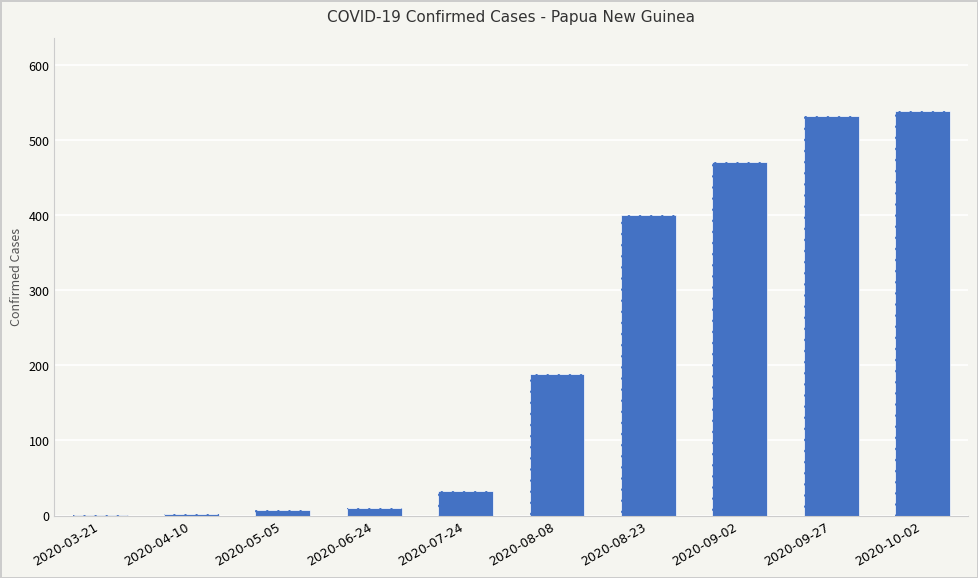

Is it true that the value at 2020-05-05 is 2?

False